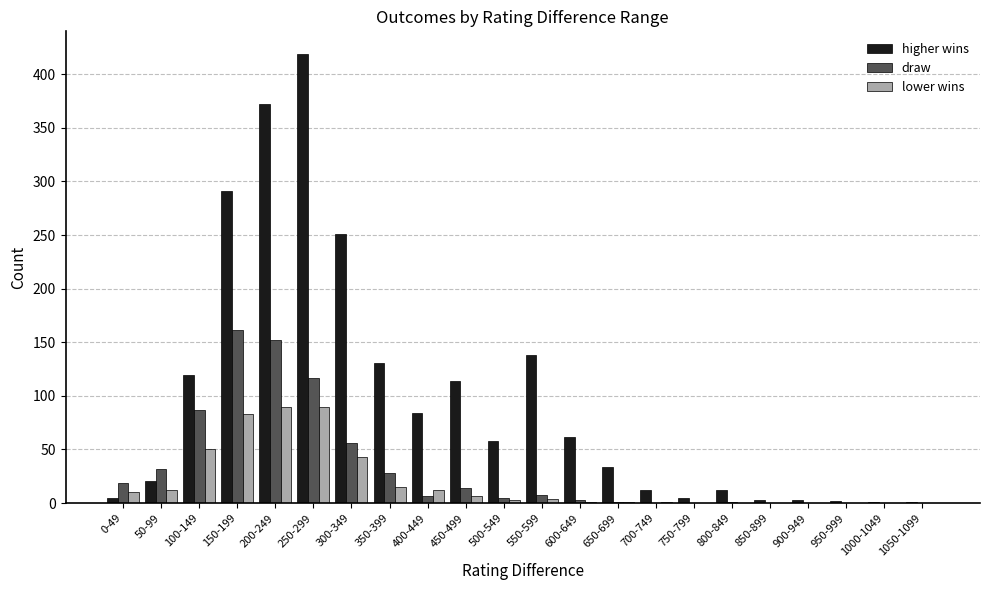

Which series has the largest range (max minus min)?

higher wins